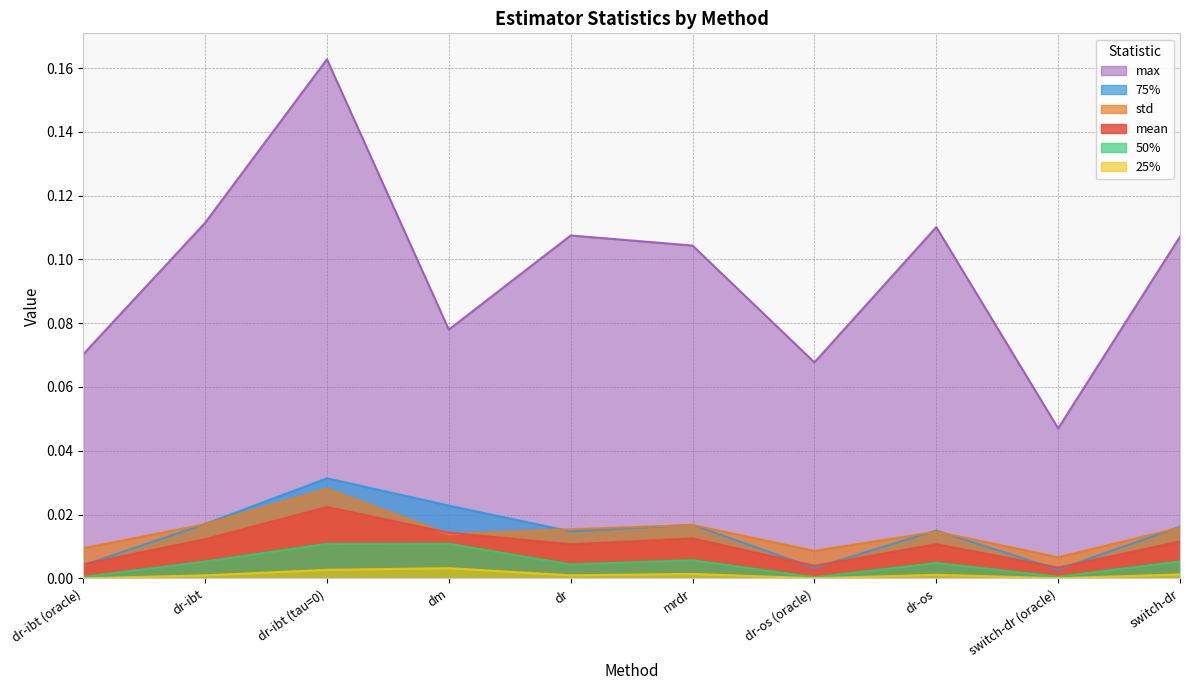

How many interior local peaks does the 75% series have?

3